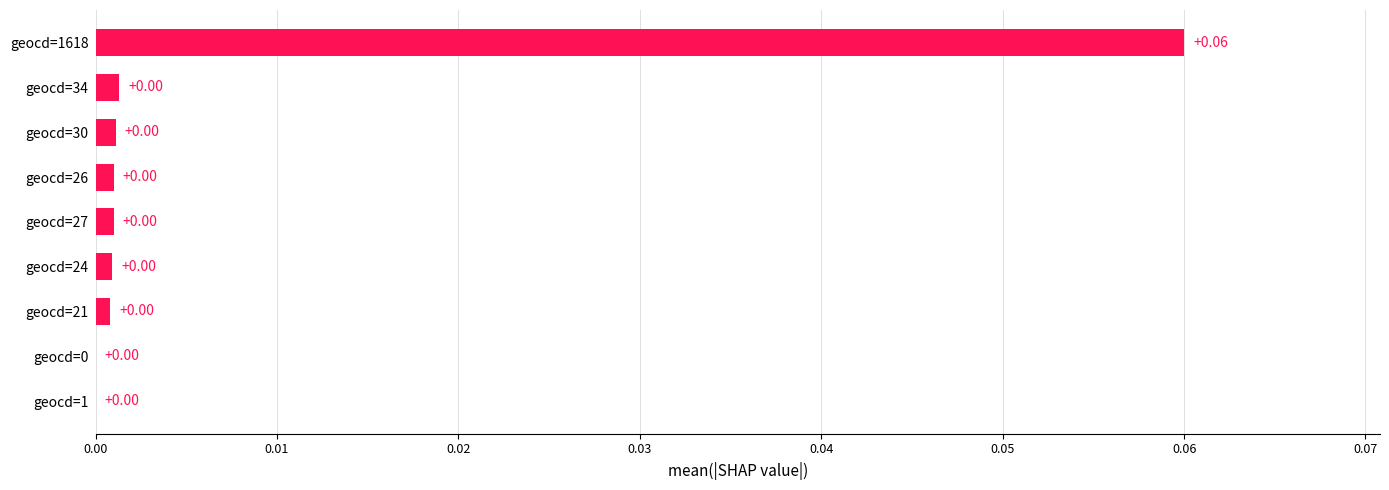

Count the number of data series in this chart.

1